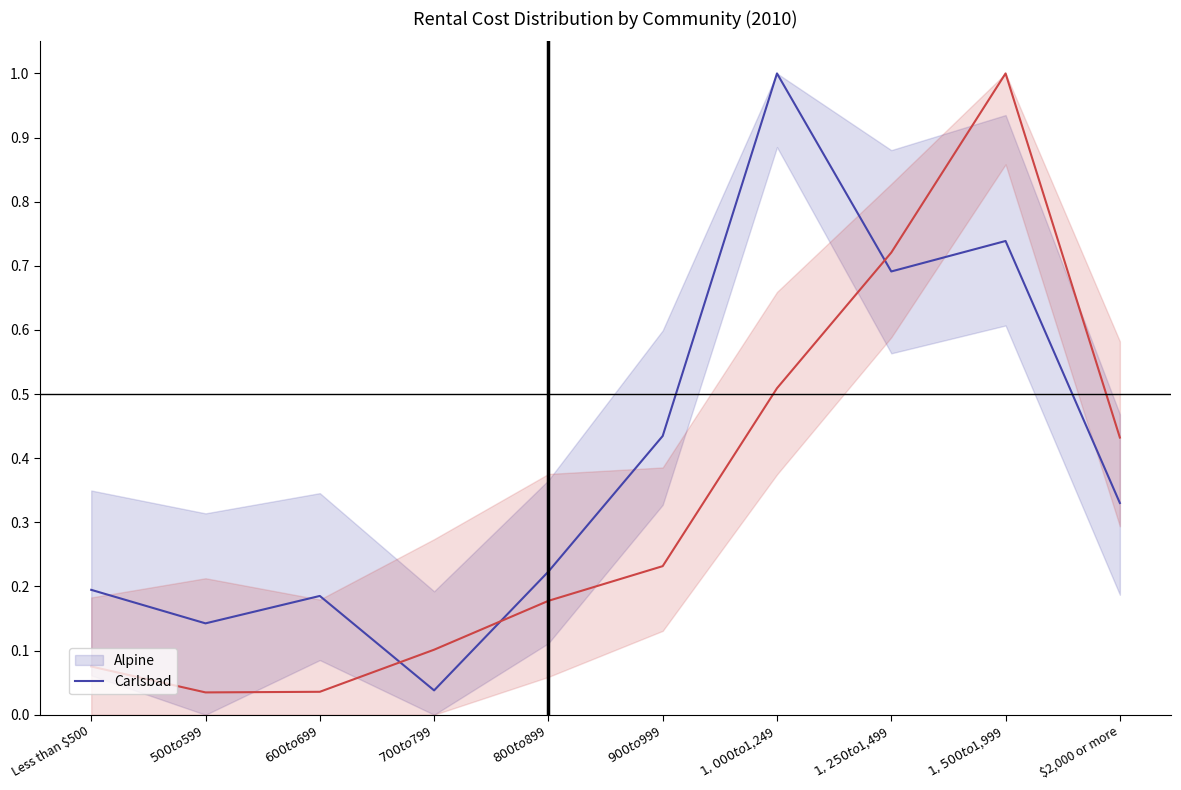

What is the highest value of the Alpine series?

1.0